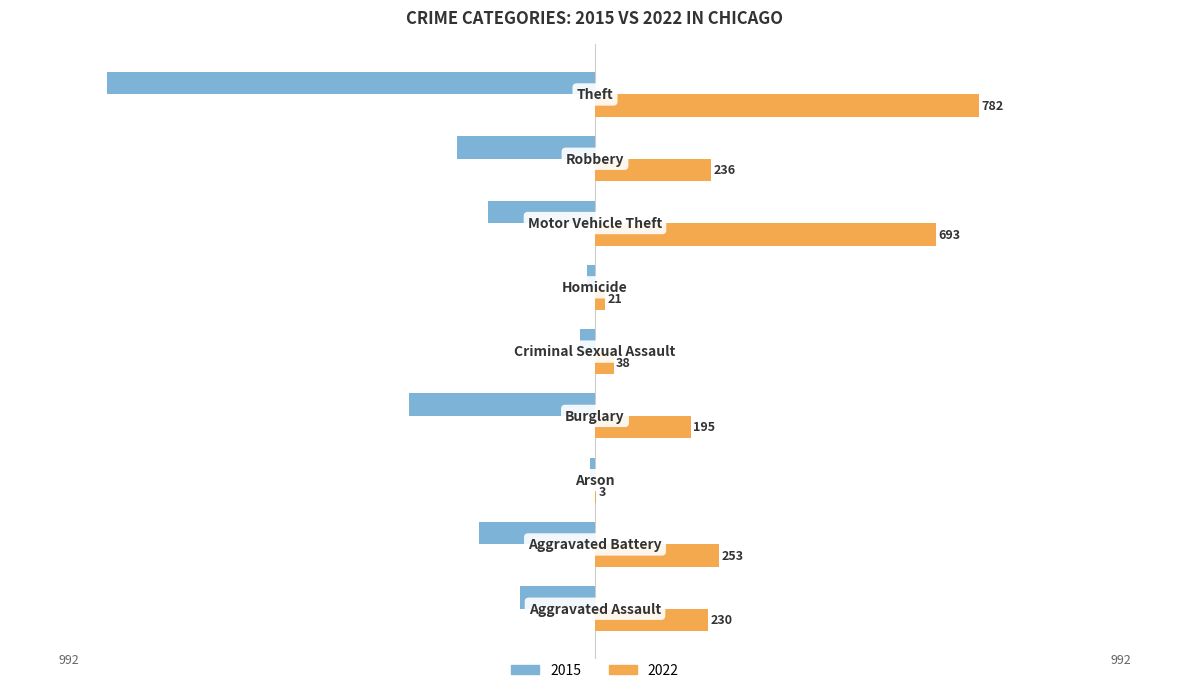

How many distinct data groups are displayed?

2